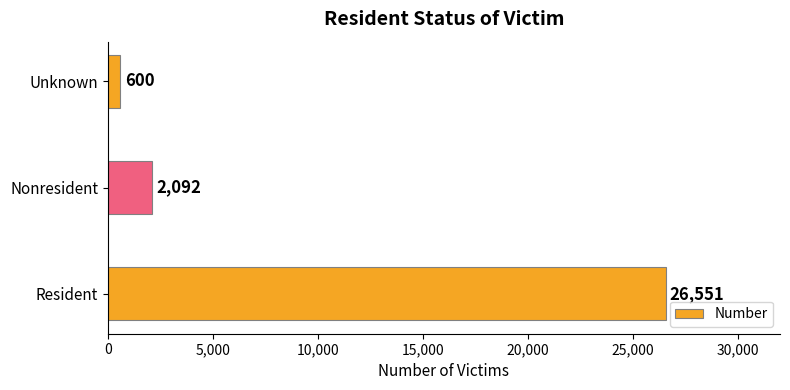

List the labels in order of value, smallest first.

Unknown, Nonresident, Resident